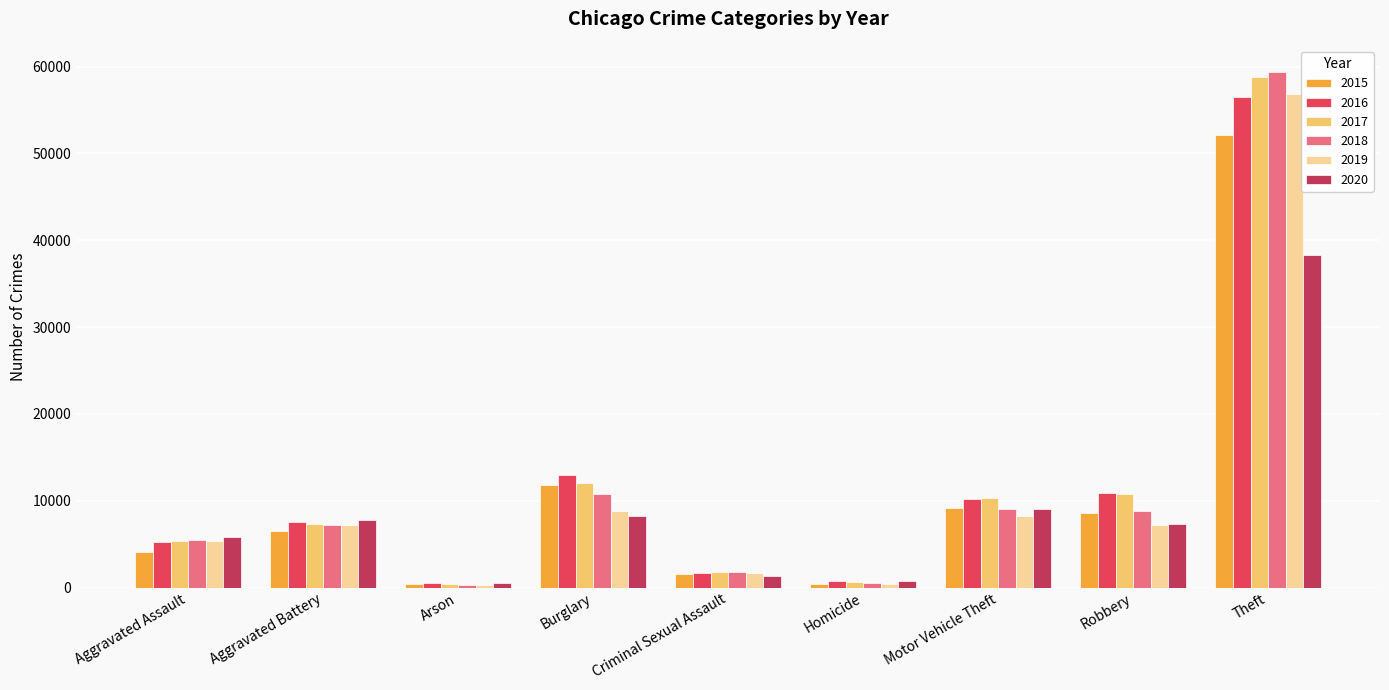

The value of 2017 at Aggravated Battery is 7287. True or false?

True